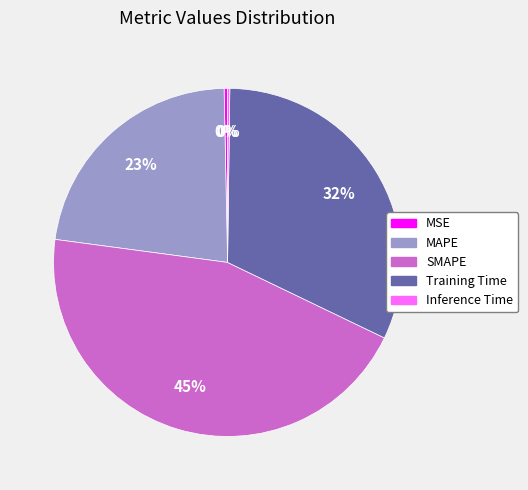

Does any single category account for the majority?

No